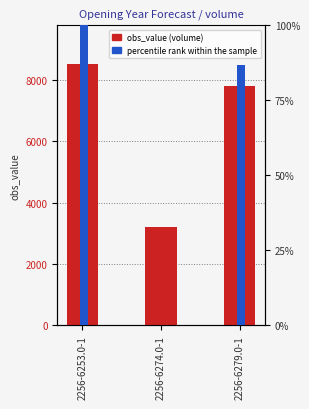

The percentile rank within the sample series shows 100.0 at 2256-6253.0-1. True or false?

True